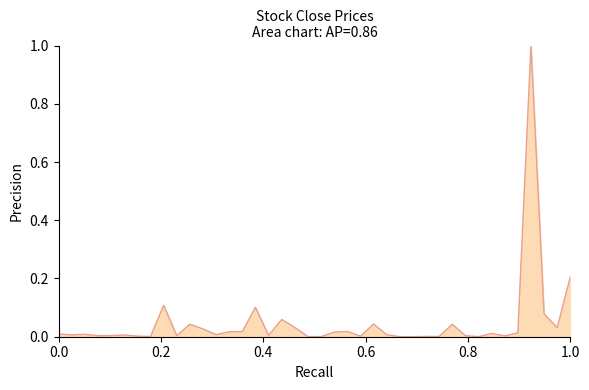

Does the chart have visible grid lines?

No